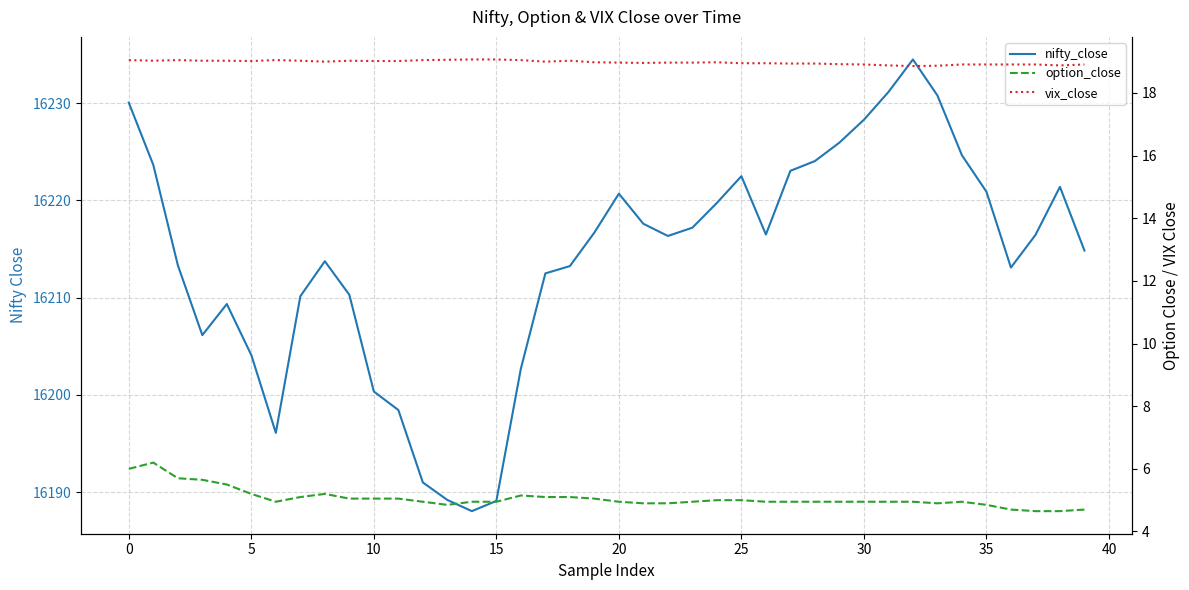

What are all the series names shown in the legend?

nifty_close, option_close, vix_close